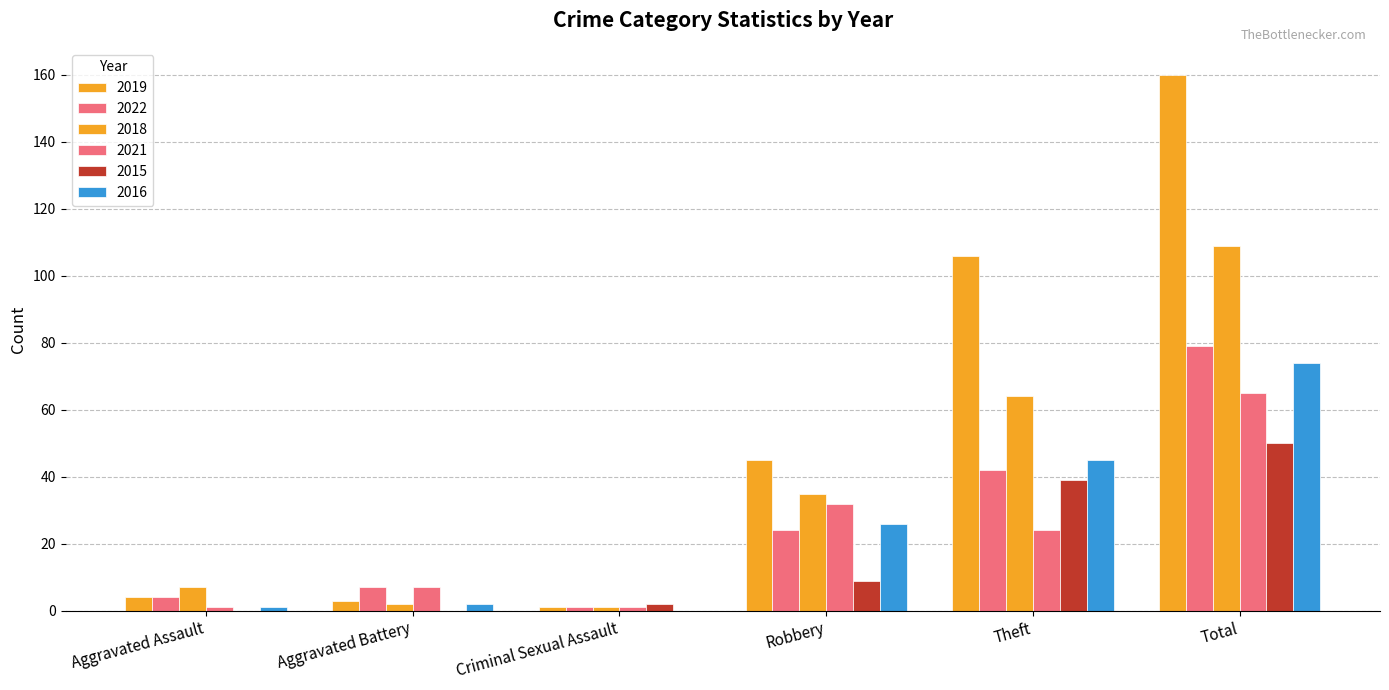

How many data points does each series have?

6